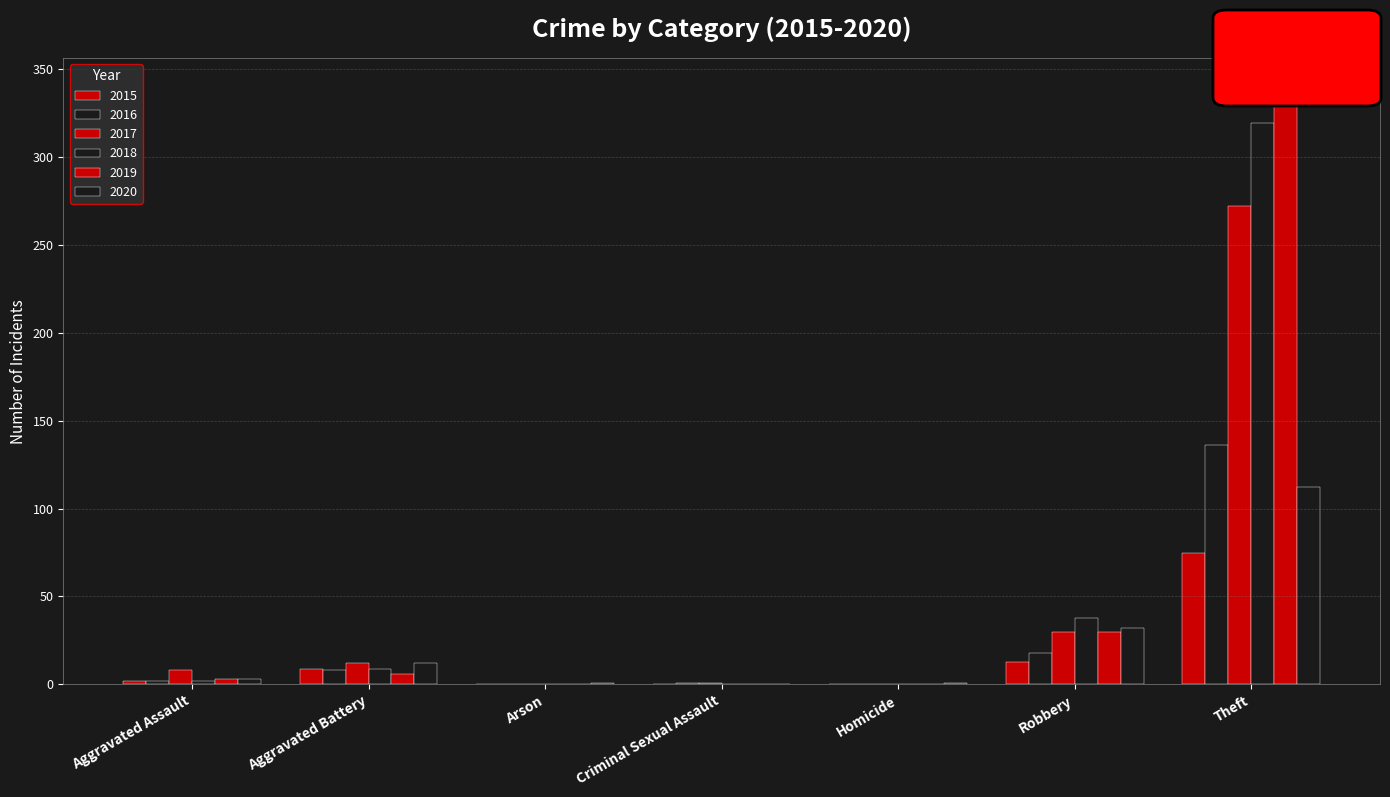

Between Arson and Theft, which series saw the biggest shift?

2019